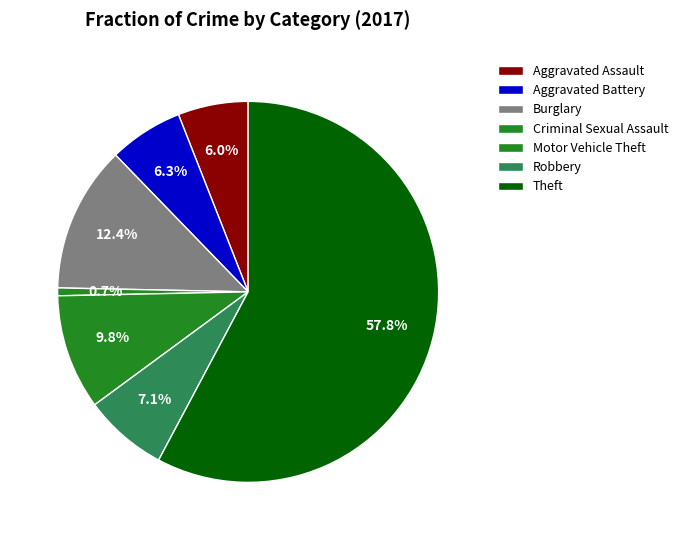

The Burglary slice represents 12% of the pie. True or false?

True